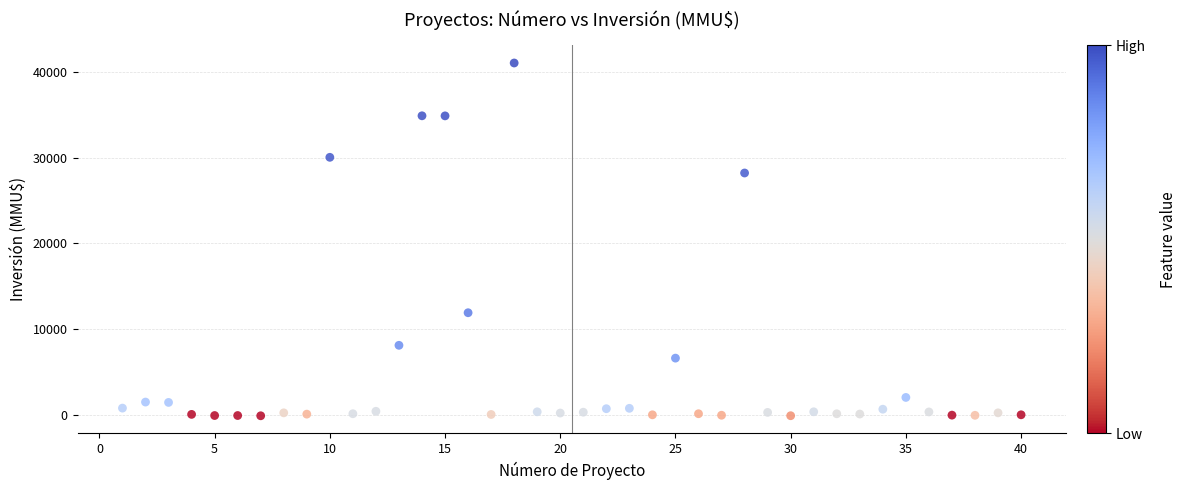

What Y value in the scatter plot is closest to 20474?

28231.3